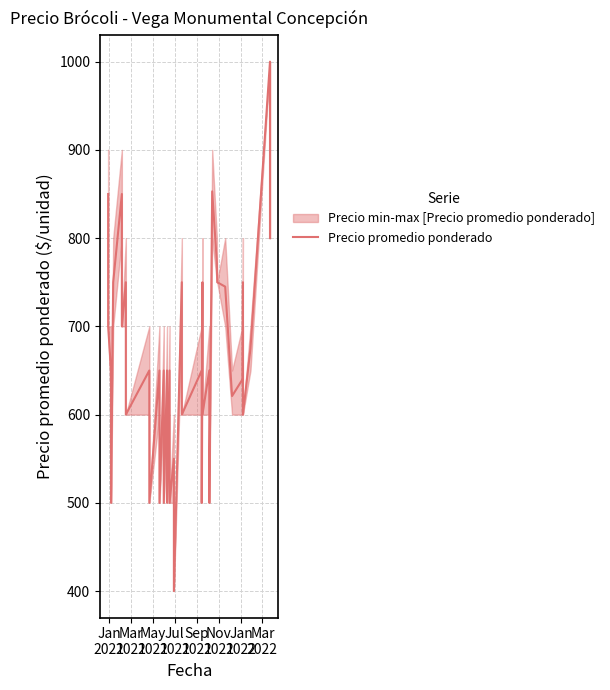

What is the average value?

656